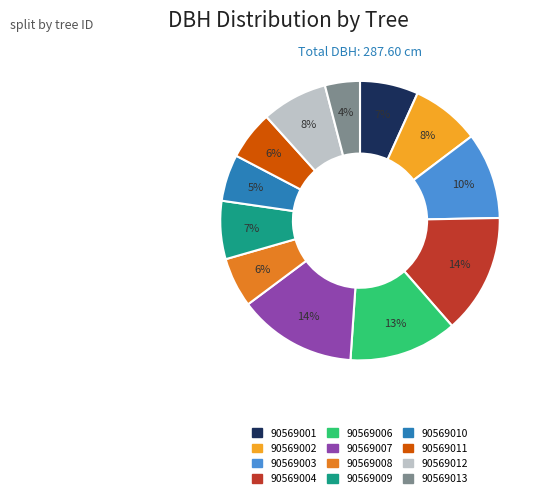

What is the ratio of the value at 90569008 to the value at 90569004?

0.4